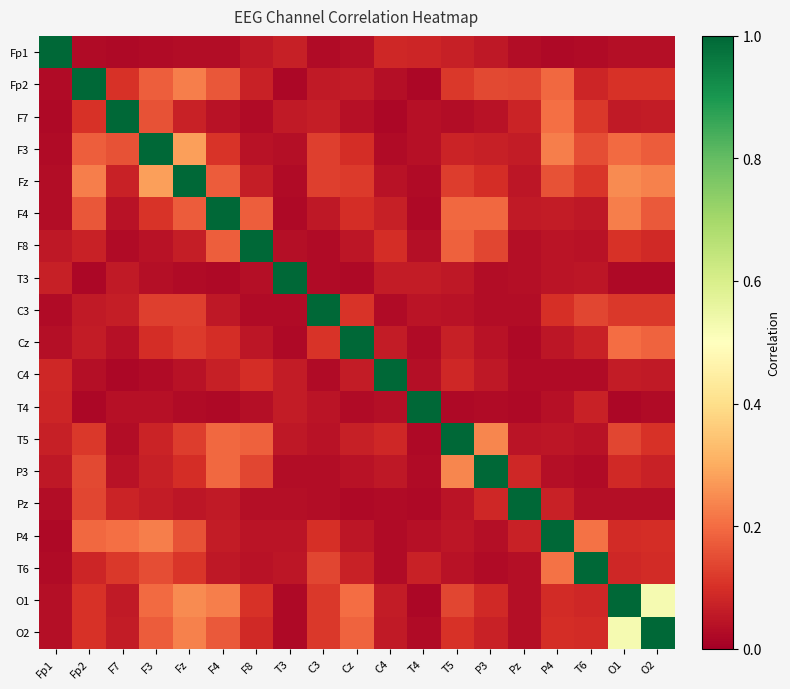

Which series has the largest total across all categories?

O1